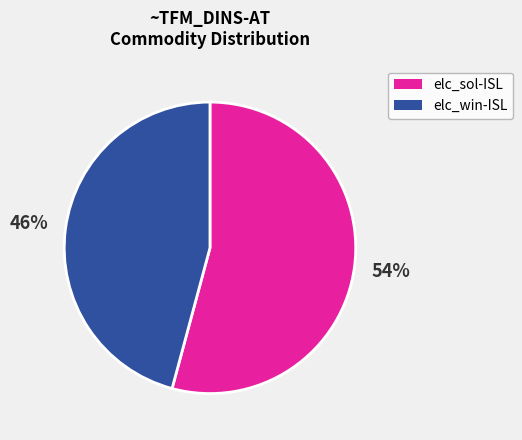

Is there a majority slice in this chart?

Yes